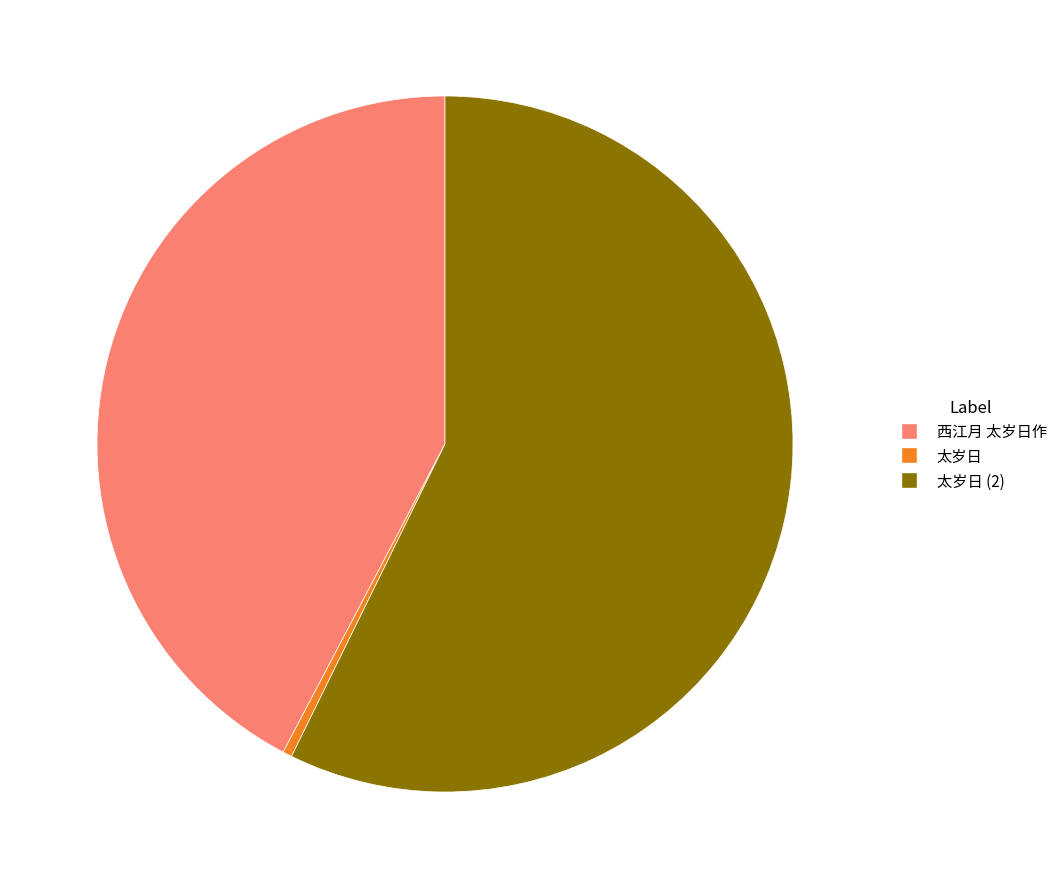

The 太岁日 (2) slice represents 44% of the pie. True or false?

False